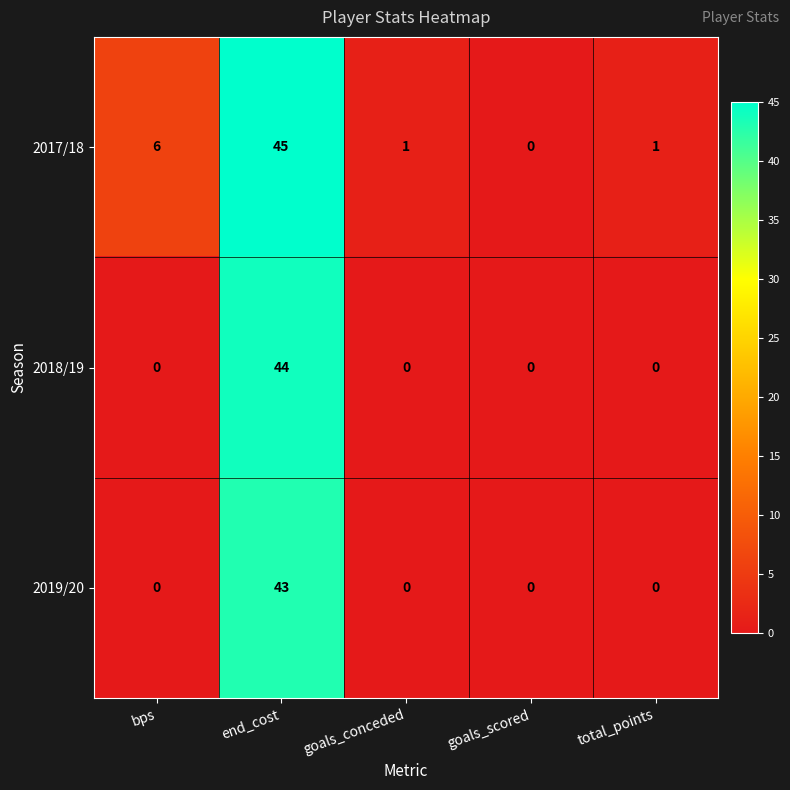

Rank the series by their maximum value, from highest to lowest.

2017/18, 2018/19, 2019/20